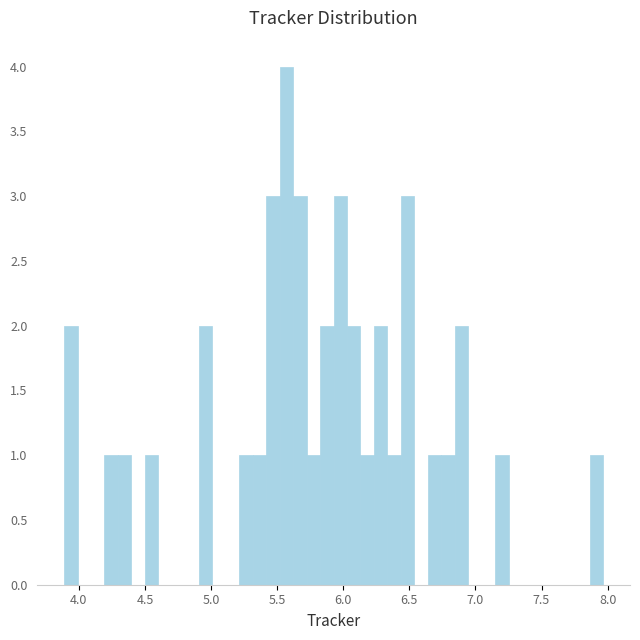

Read against the x-axis, roughly where is the centre of the tallest bar?

5.55